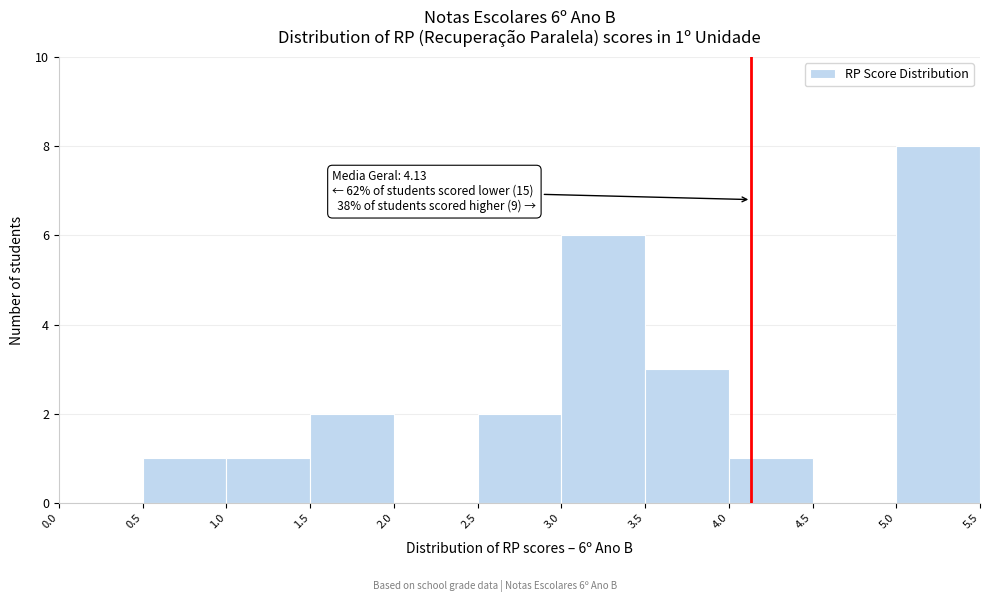

Which range on the x-axis has the tallest bar?

5.0 to 5.5